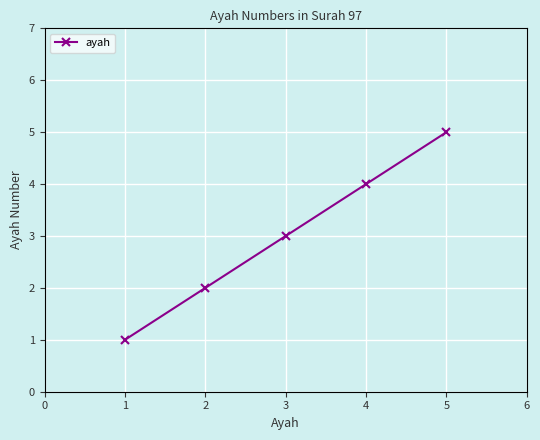

What is the ratio of the value at 1 to the value at 2?

0.5